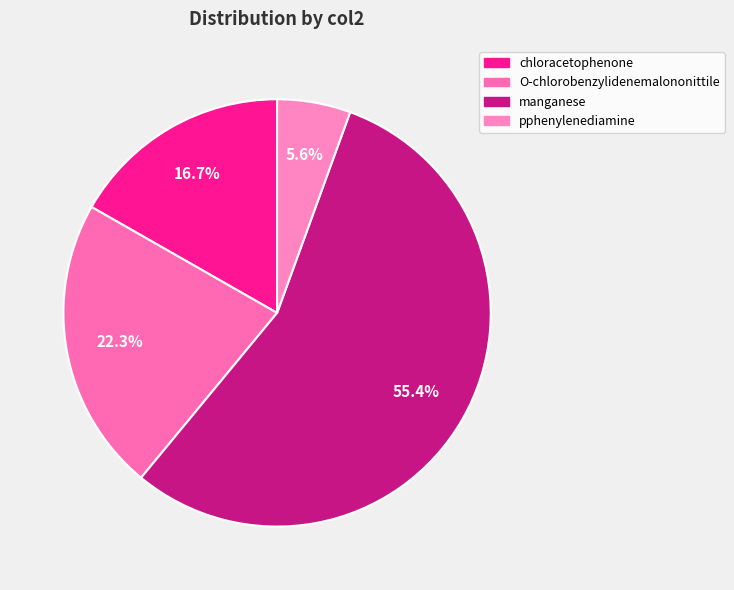

To the nearest percent, what percentage of the pie is chloracetophenone?

17%